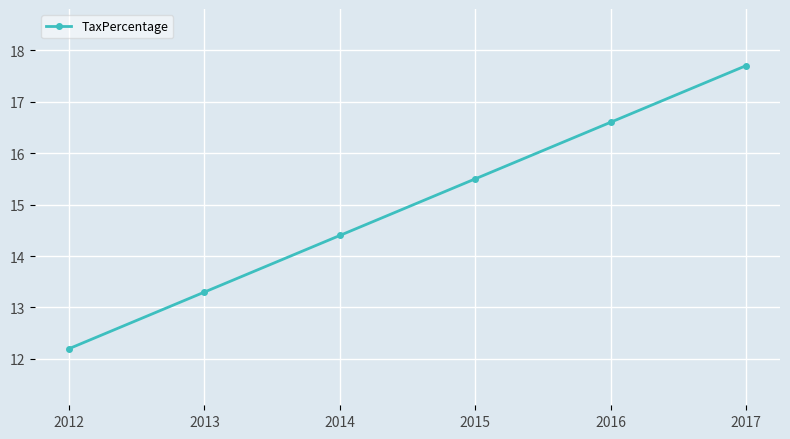

Is it true that the value at 2015 is 23.4?

False